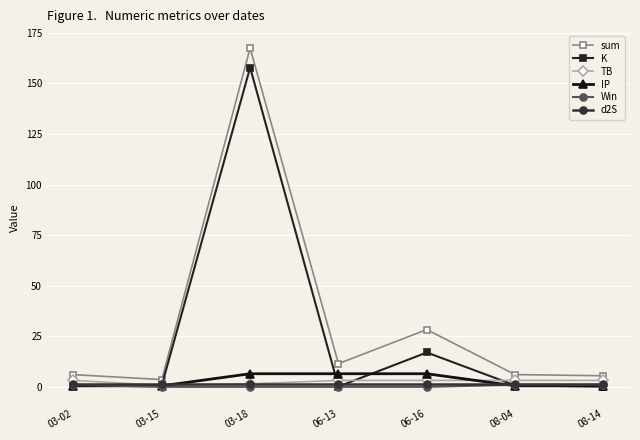

Is this an area chart (filled region under the line)?

No